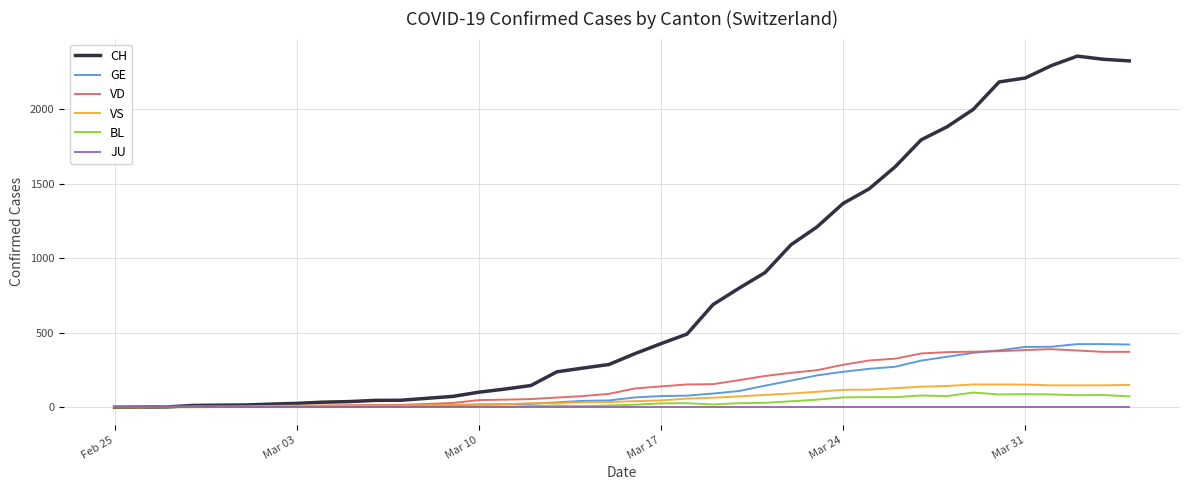

What is the difference between the maximum and minimum values in the BL series?

99